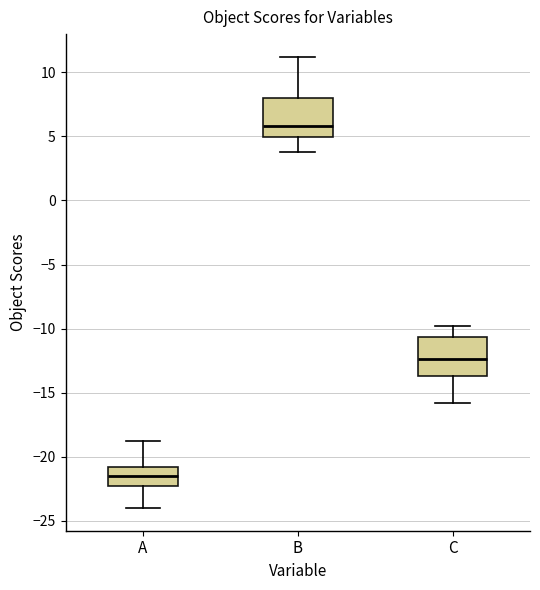

Reading left to right, read every box against the y-axis: the position of its median line, the range the box covers, and the ends of its whiskers. The values are not printed on the chart, so give them approximately, as read against the axis.

A: median -21.5, box -22.0 to -21.0, whiskers -24.0 to -19.0
B: median 6.0, box 5.0 to 8.0, whiskers 4.0 to 11.0
C: median -12.5, box -13.5 to -10.5, whiskers -16.0 to -10.0